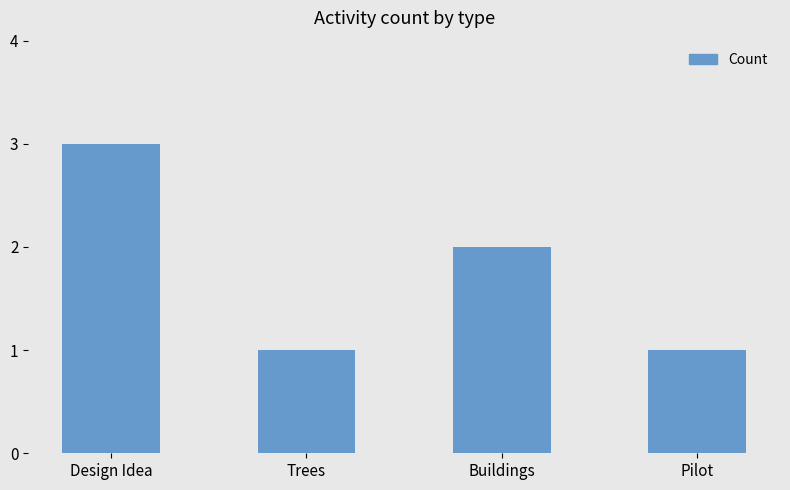

What is the value of the 3rd bar from the left?

2